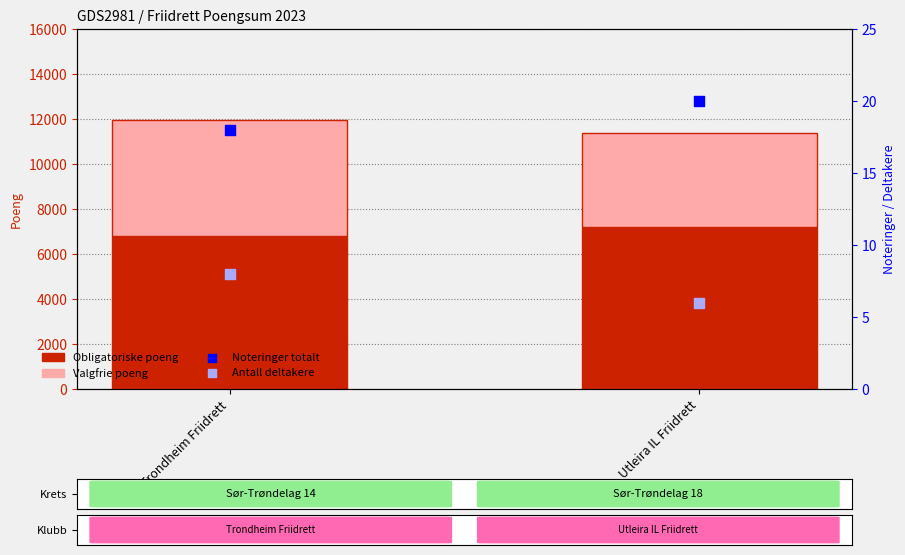

Which series has the largest total across all categories?

Obligatoriske poeng